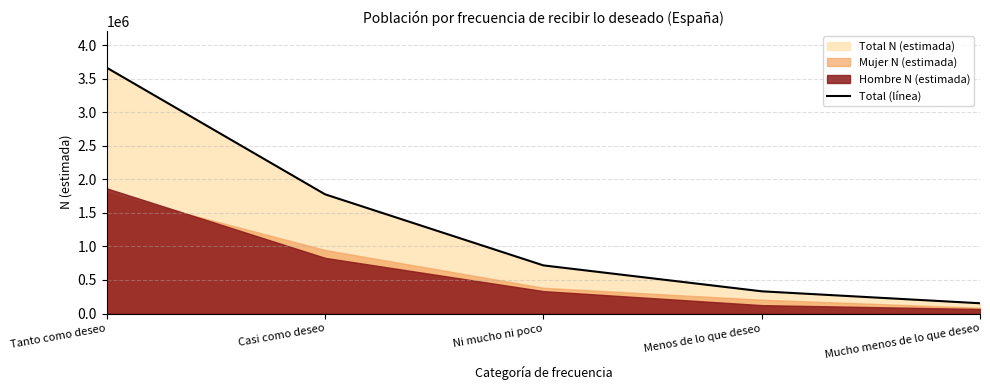

What is the approximate value of Total (línea) at Ni mucho ni poco?

717512